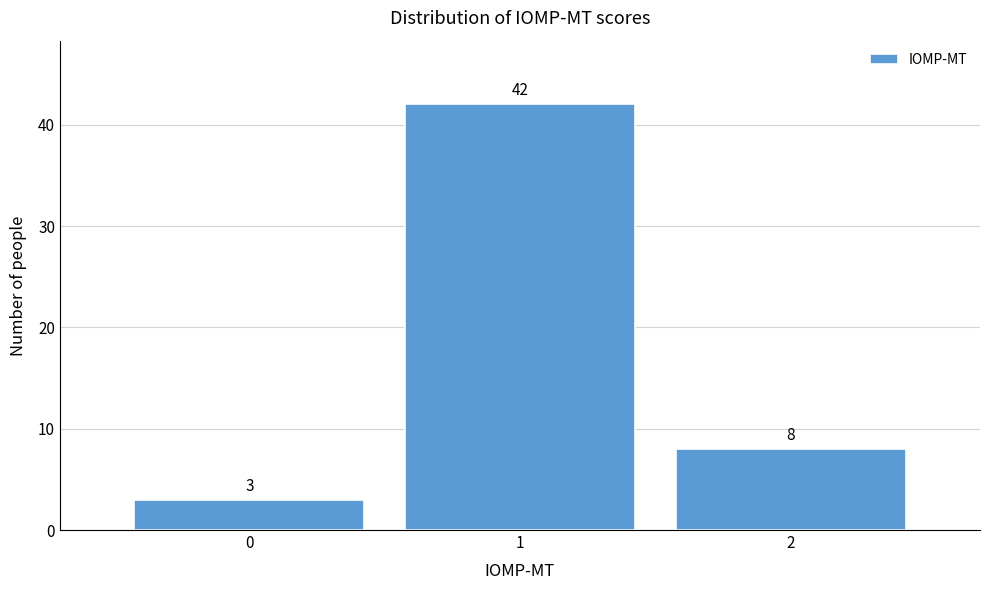

How tall is the bar that spans 0.5 to 1.5 on the x-axis?

42